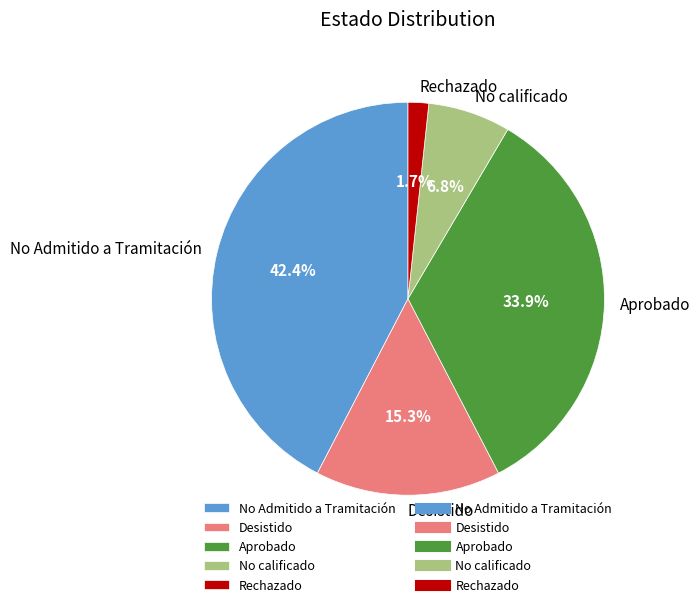

Is it true that No Admitido a Tramitación is 42% of the pie?

True